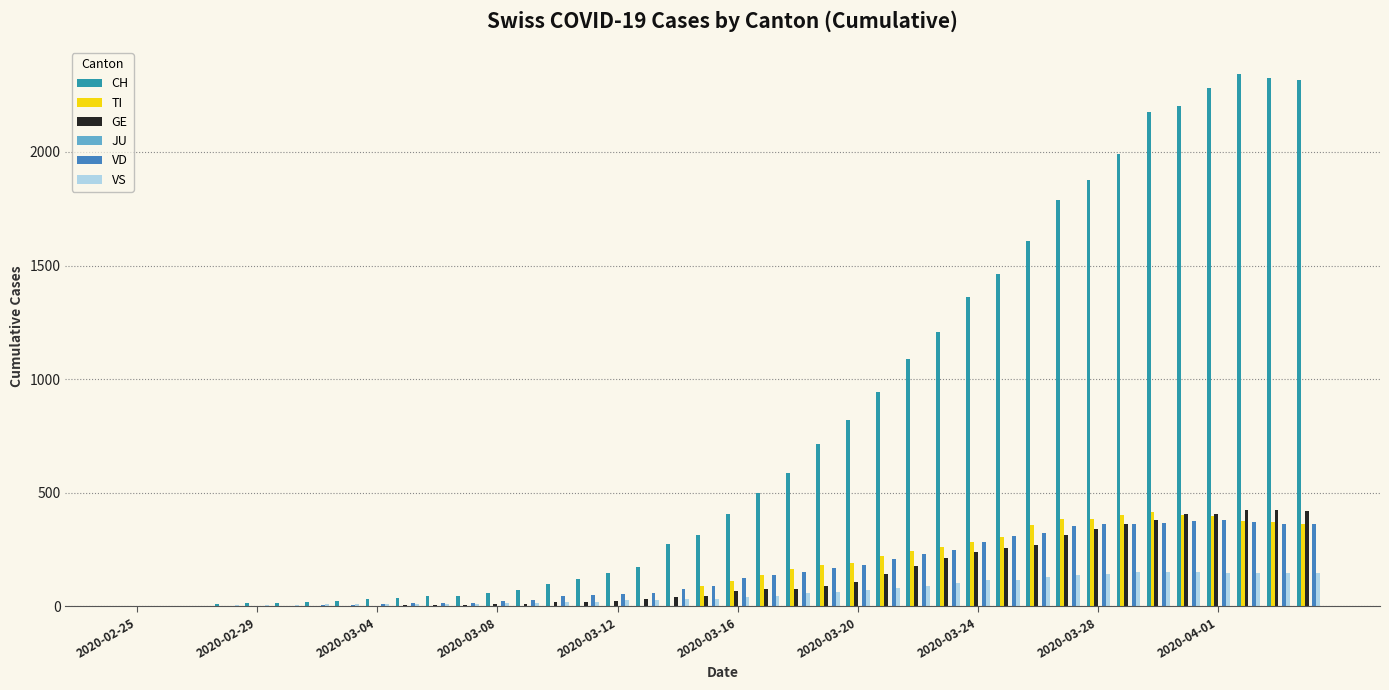

Which series has the largest total across all categories?

CH